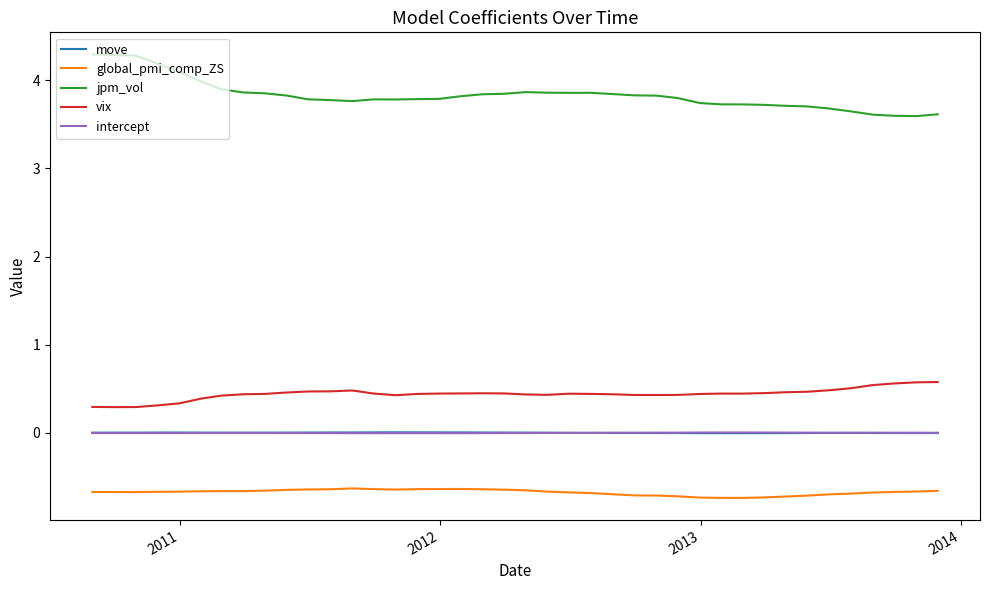

What is the smallest value displayed?

-0.7